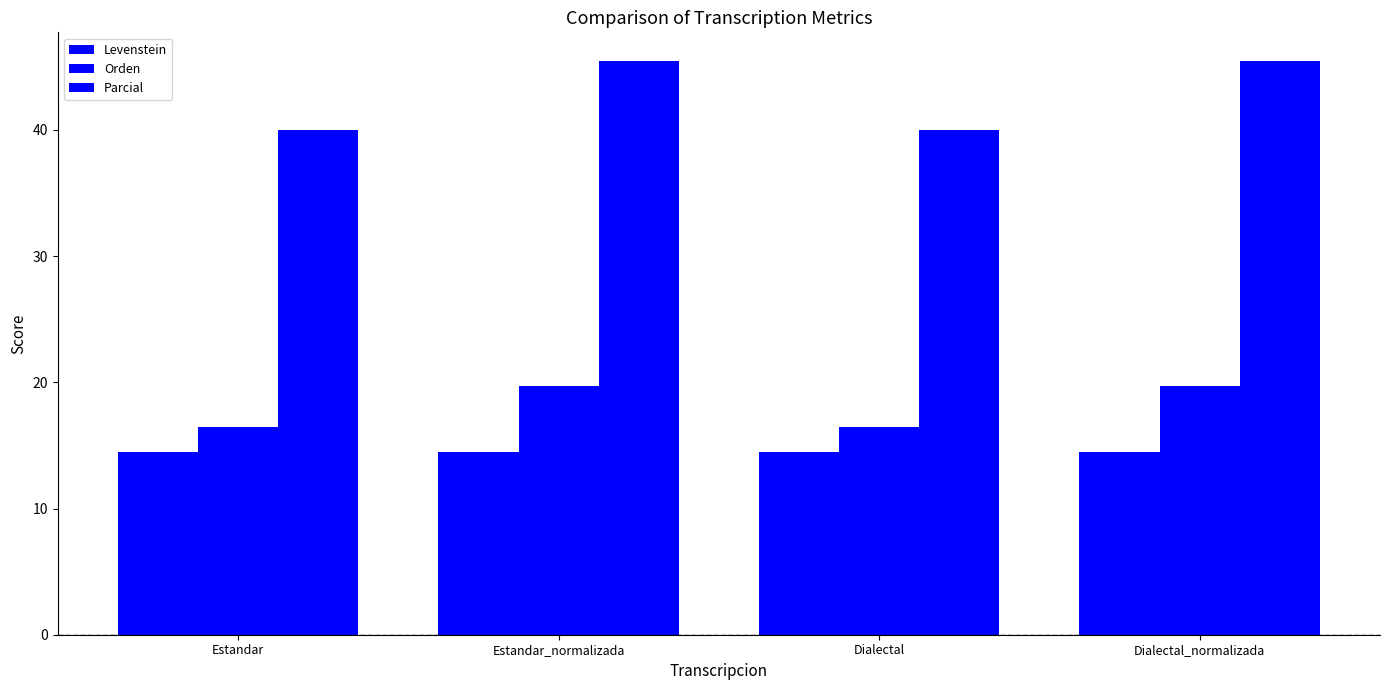

Is it true that Levenstein equals 21.6 at Dialectal?

False